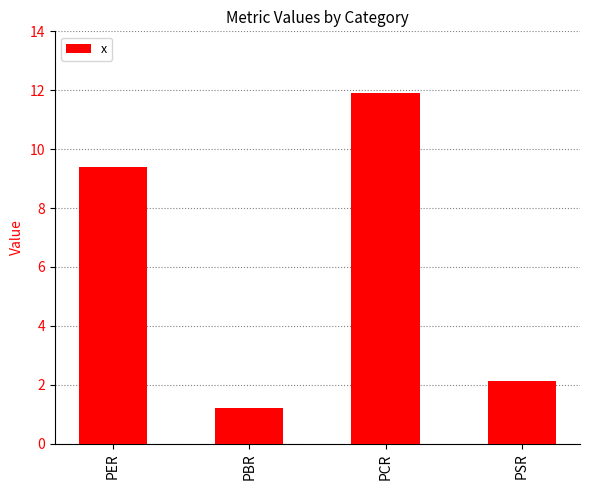

The value at PSR is 2.1. True or false?

True